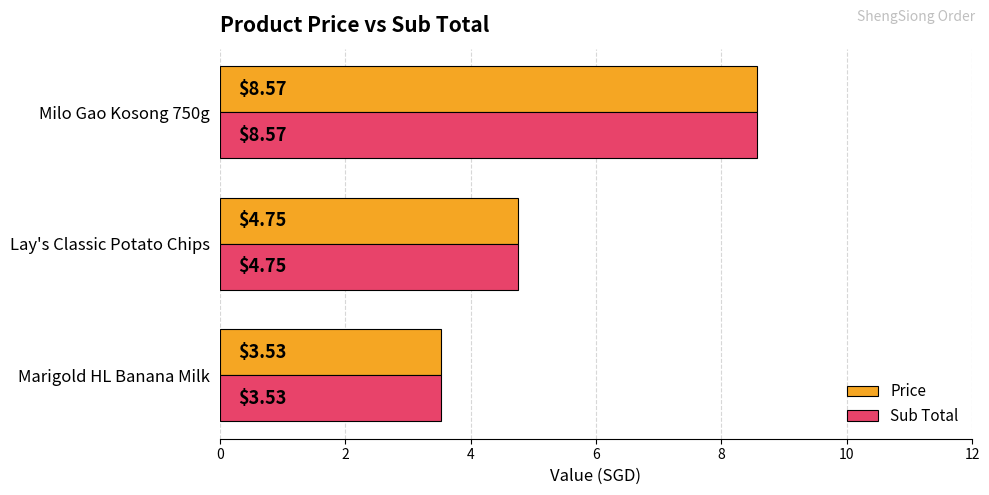

Rank the categories by Price value from lowest to highest.

Marigold HL Banana Milk, Lay's Classic Potato Chips, Milo Gao Kosong 750g